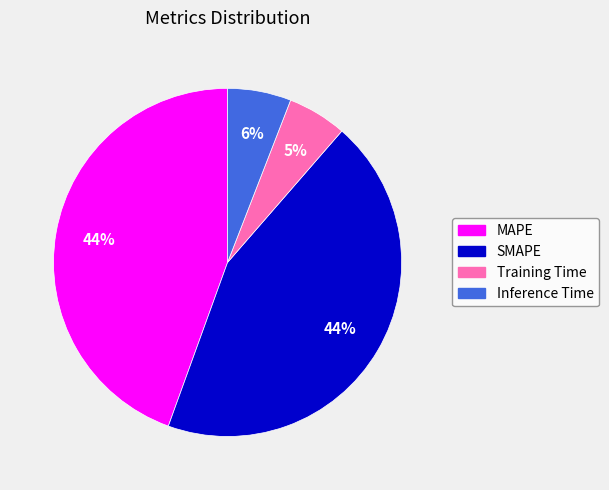

To the nearest percent, what is the combined percentage of Inference Time and Training Time?

11%